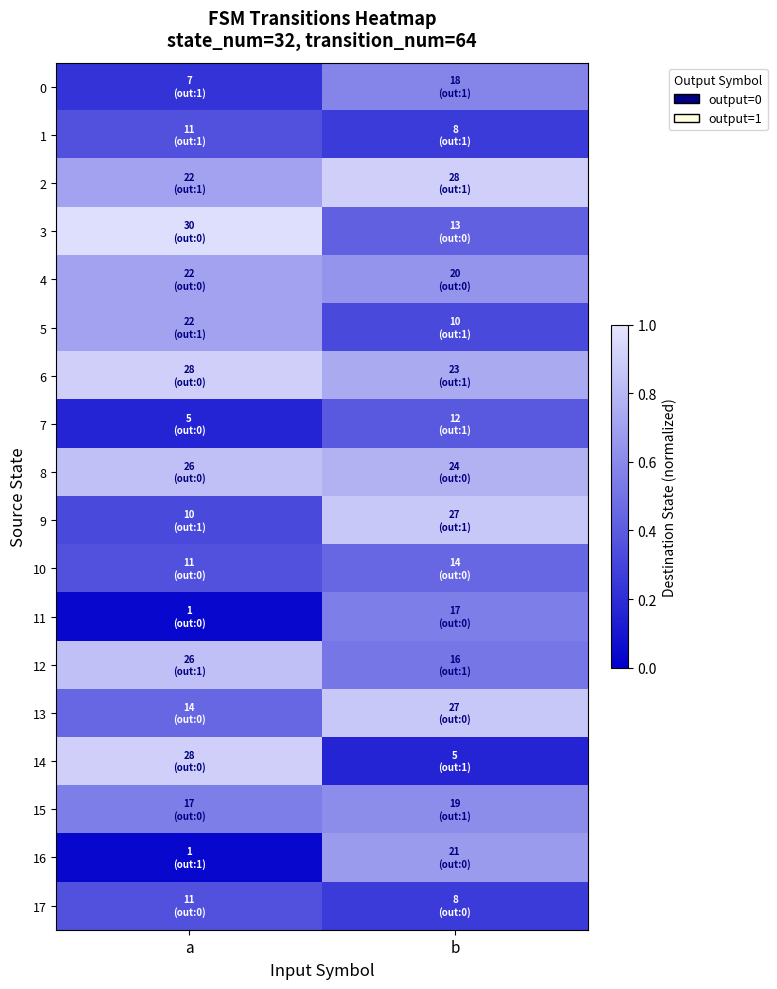

Between a and b, which is larger?

b